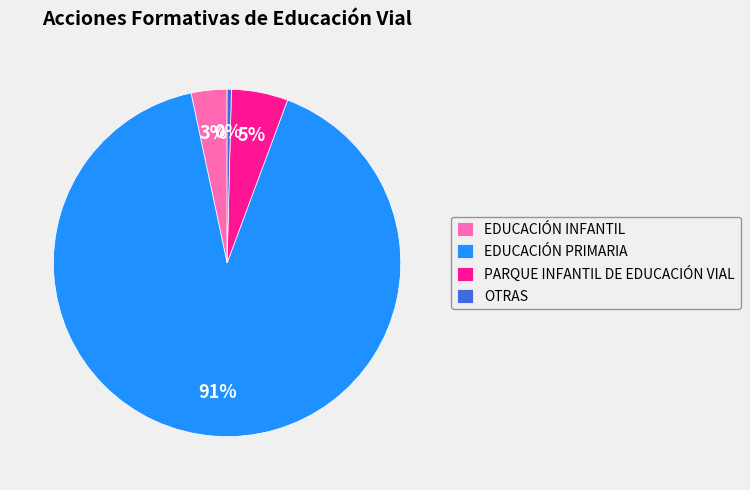

True or false: EDUCACIÓN PRIMARIA accounts for 76% of the total.

False